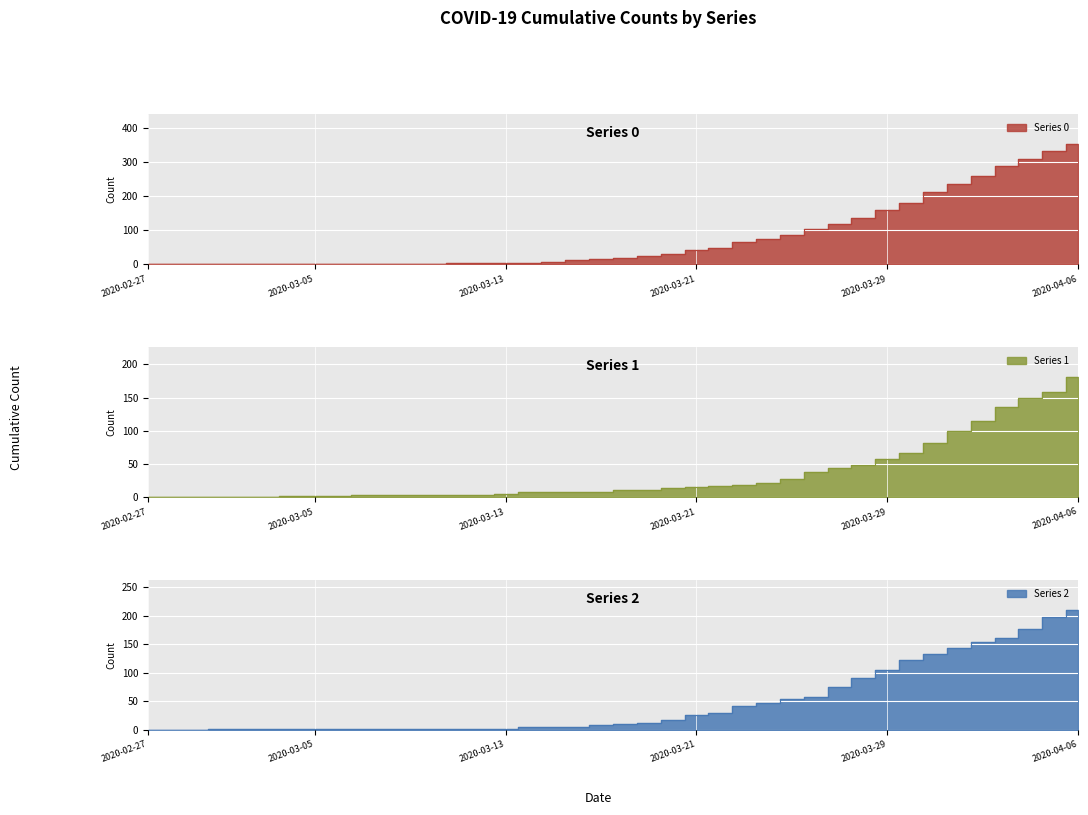

How many values in the 0 series exceed 17?

19